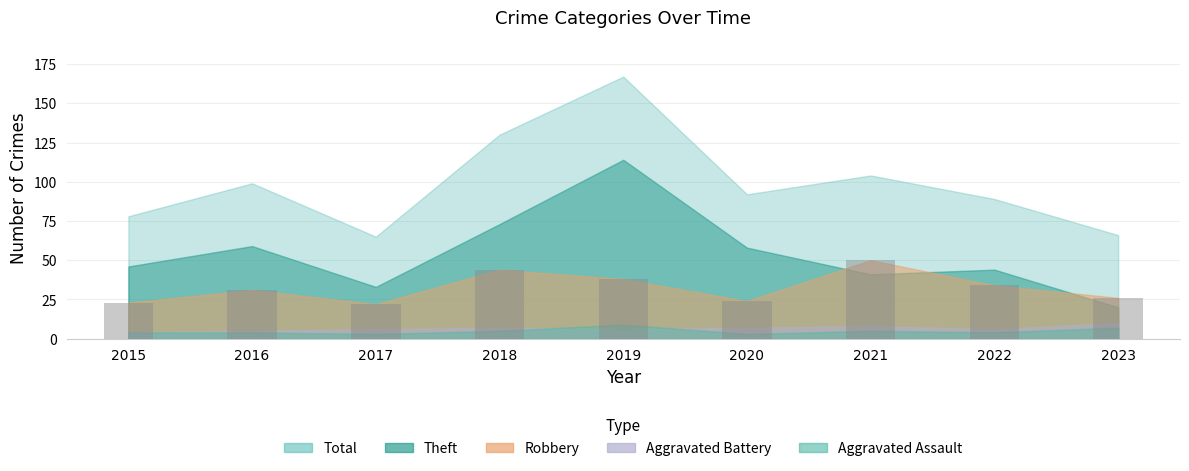

How many distinct data groups are displayed?

1